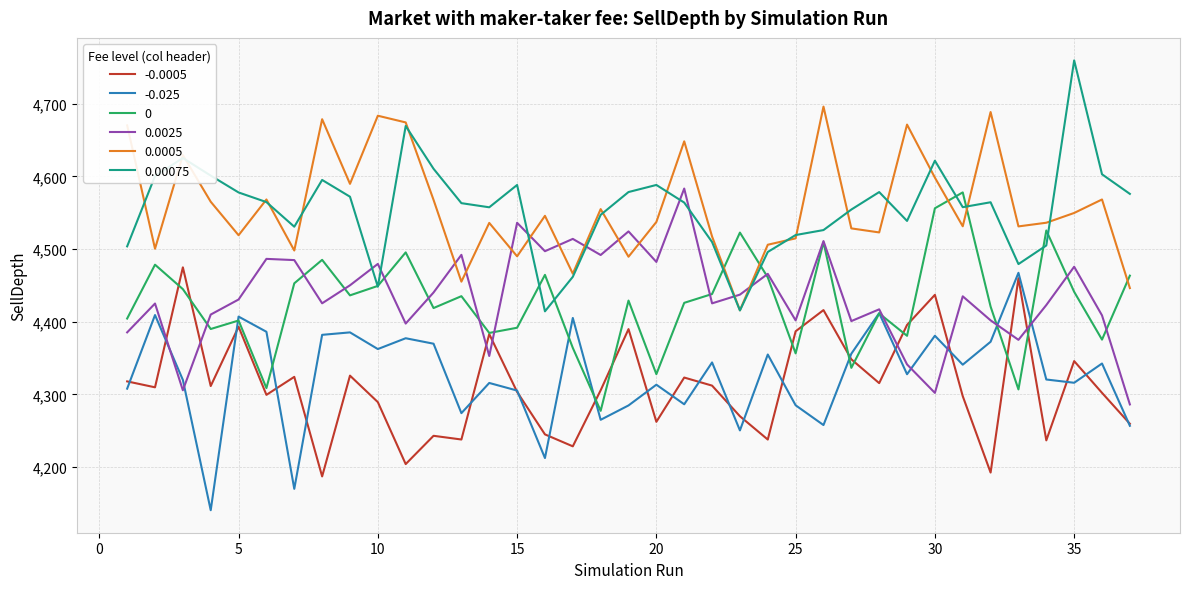

What is the minimum value shown in the chart?

4140.6